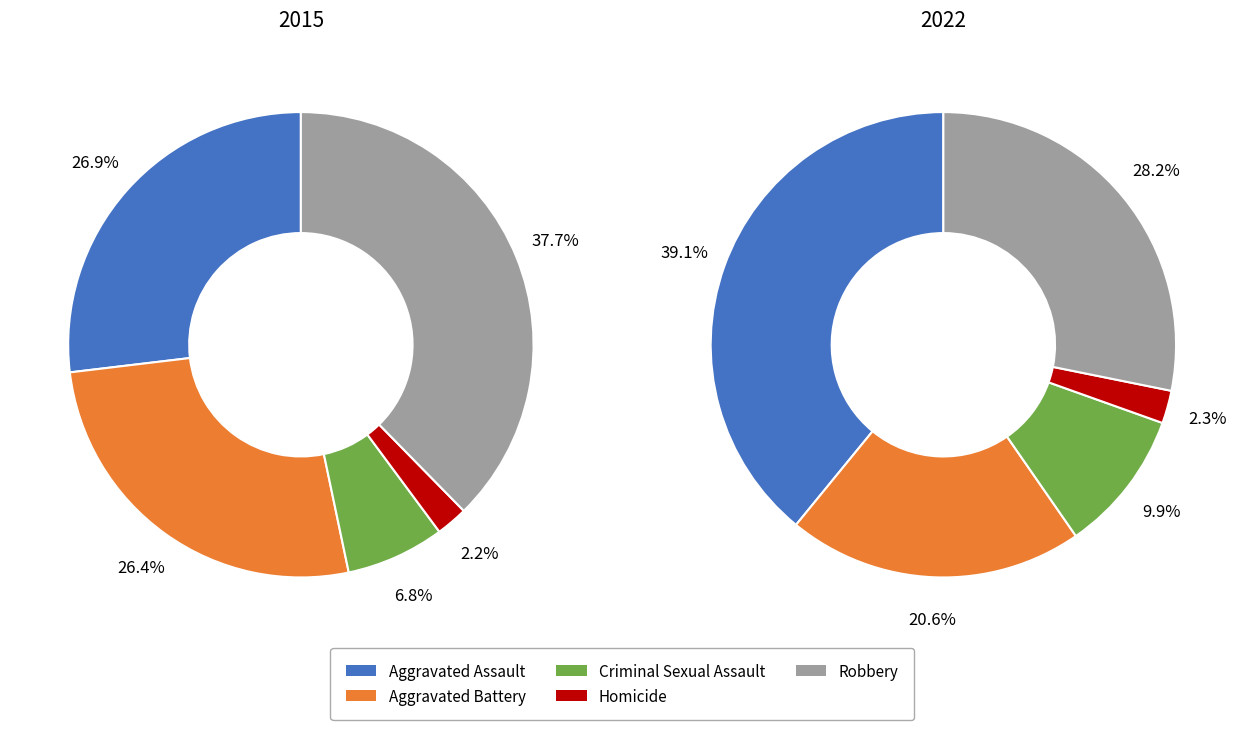

True or false: 2 accounts for 1% of the total.

False